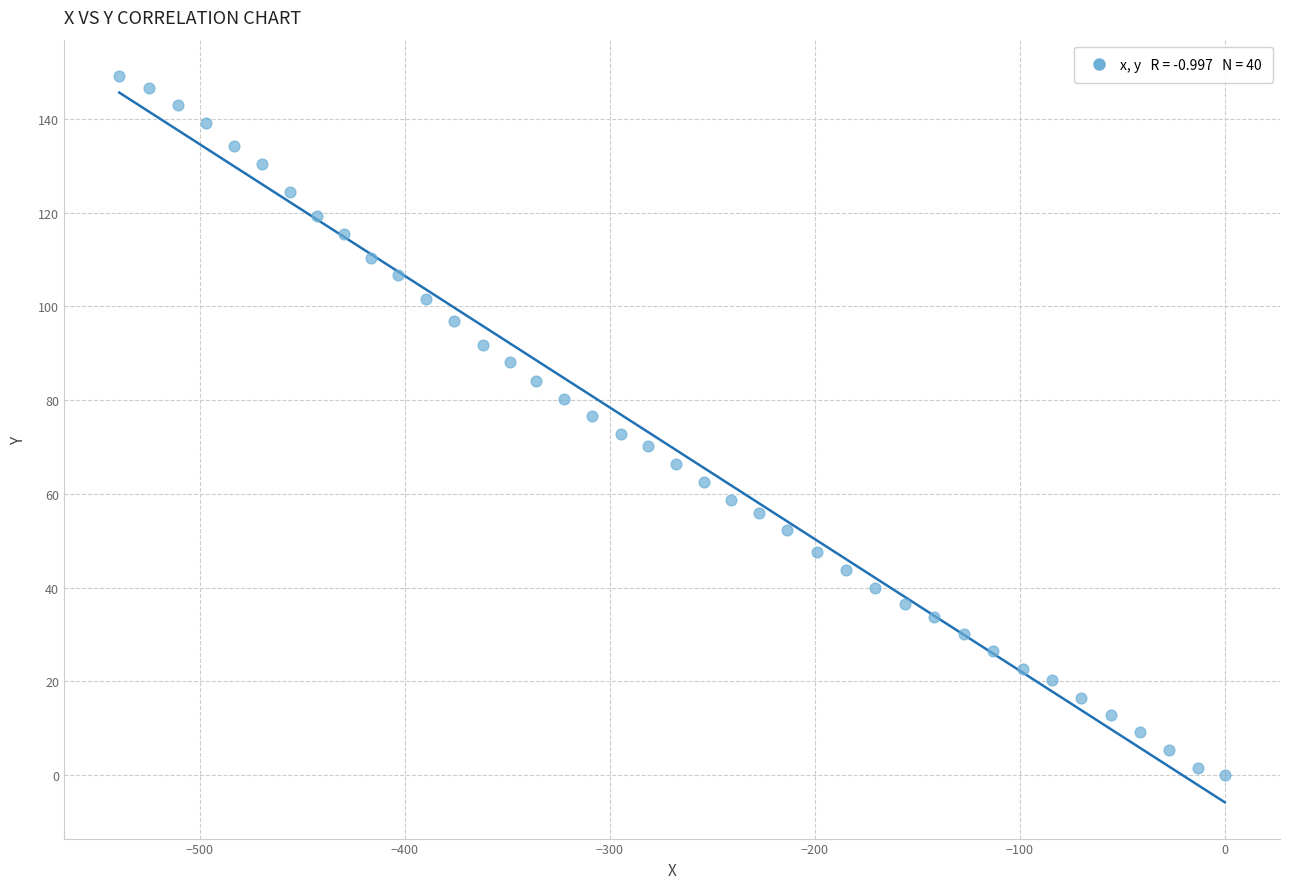

What is the range of Y values (max minus min)?

149.2